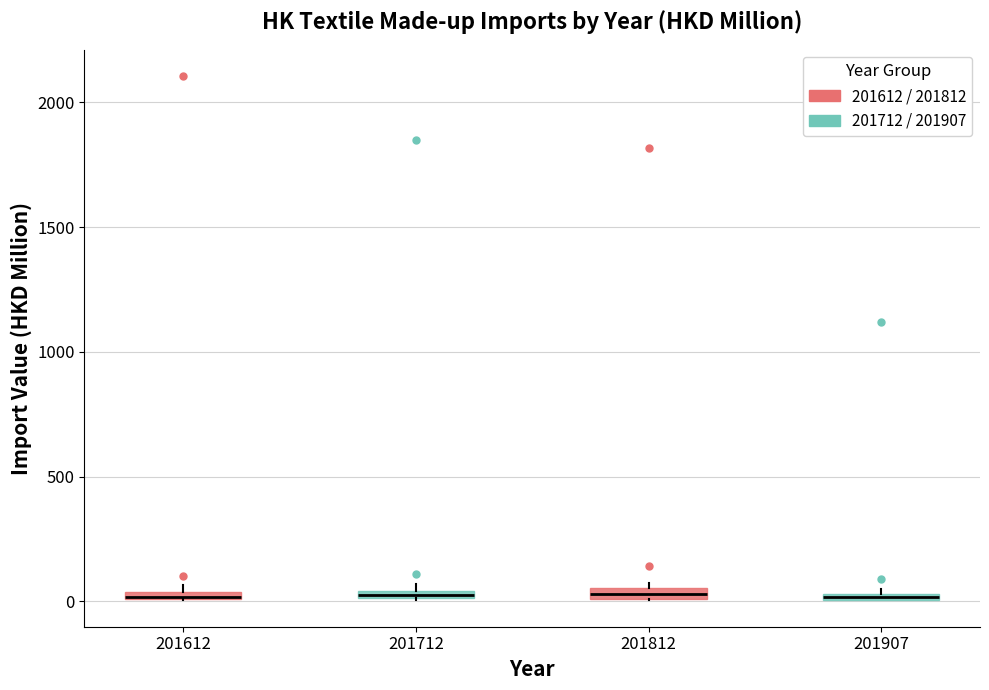

Where is the upper edge of the box at x = 201612 on the y-axis? The values are not printed on the chart, so give them approximately, as read against the axis.

50